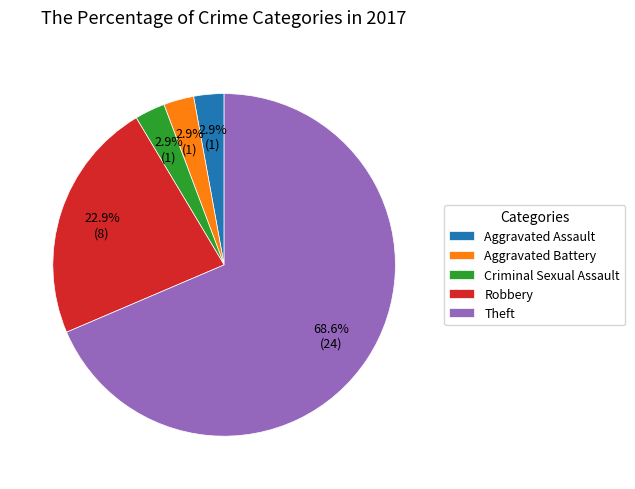

What percentage is the Robbery slice, to the nearest percent?

23%